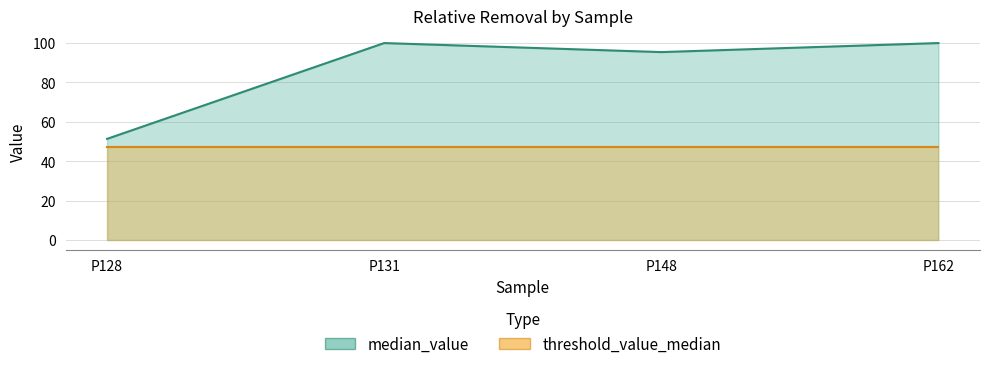

The chart shows a value of 176.5 at P162. True or false?

False